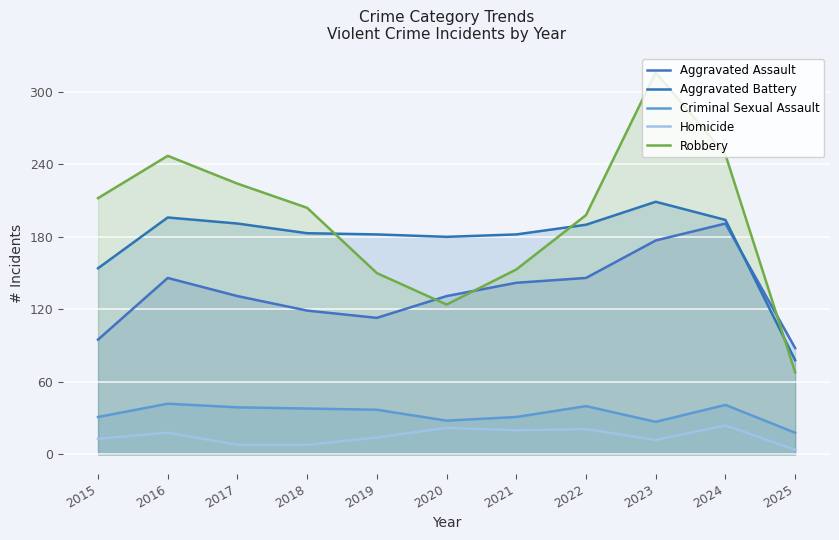

The Criminal Sexual Assault series shows 22 at 2017. True or false?

False